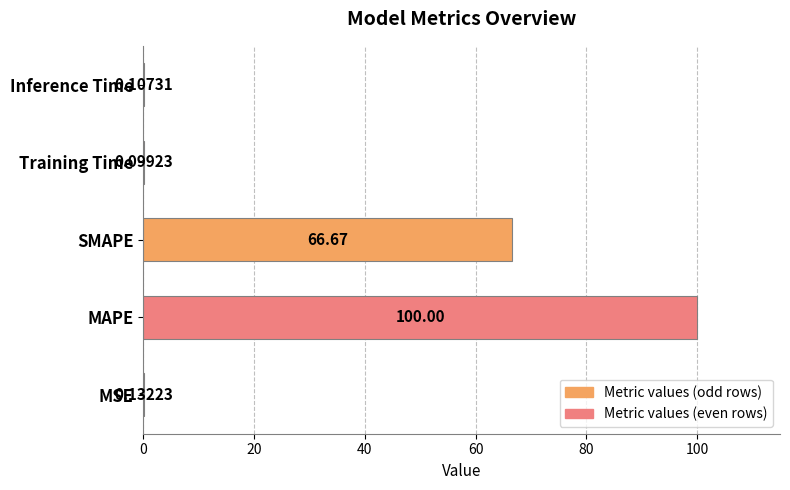

Which label corresponds to the largest value in the chart?

MAPE